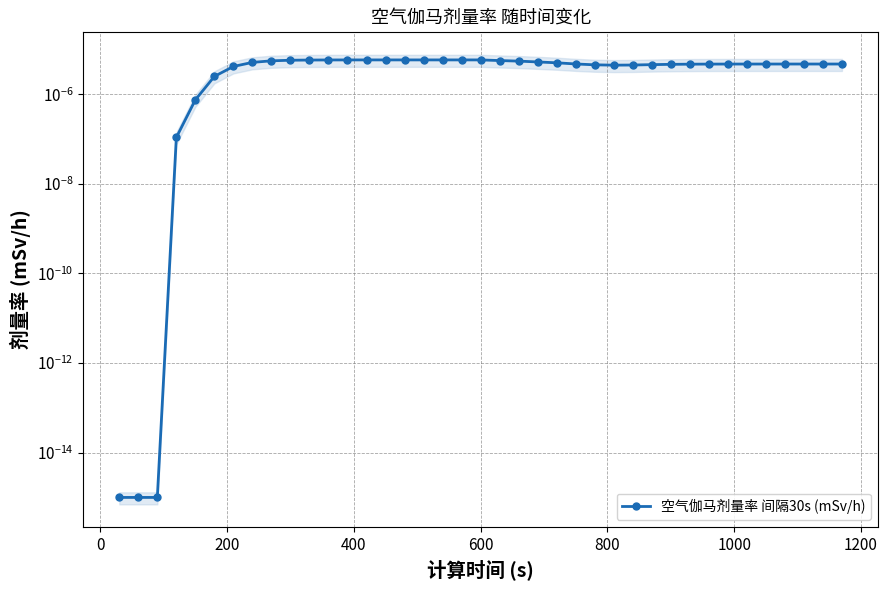

The value at 1000 is 0.0. True or false?

False